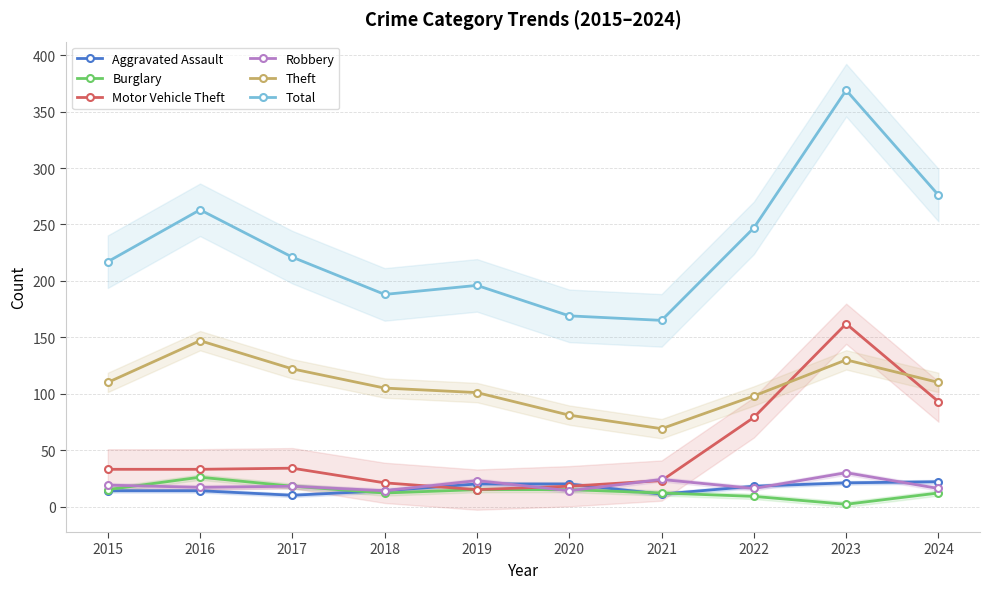

Reading right to left, list all the values displayed in this chart.

Aggravated Assault: 2024=22	2023=21	2022=18	2021=11	2020=20	2019=20	2018=14	2017=10	2016=14	2015=14
Burglary: 2024=12	2023=2	2022=9	2021=12	2020=15	2019=15	2018=12	2017=18	2016=26	2015=15
Motor Vehicle Theft: 2024=93	2023=162	2022=79	2021=23	2020=18	2019=15	2018=21	2017=34	2016=33	2015=33
Robbery: 2024=16	2023=30	2022=16	2021=24	2020=14	2019=23	2018=14	2017=18	2016=17	2015=19
Theft: 2024=110	2023=130	2022=98	2021=69	2020=81	2019=101	2018=105	2017=122	2016=147	2015=110
Total: 2024=276	2023=369	2022=247	2021=165	2020=169	2019=196	2018=188	2017=221	2016=263	2015=217